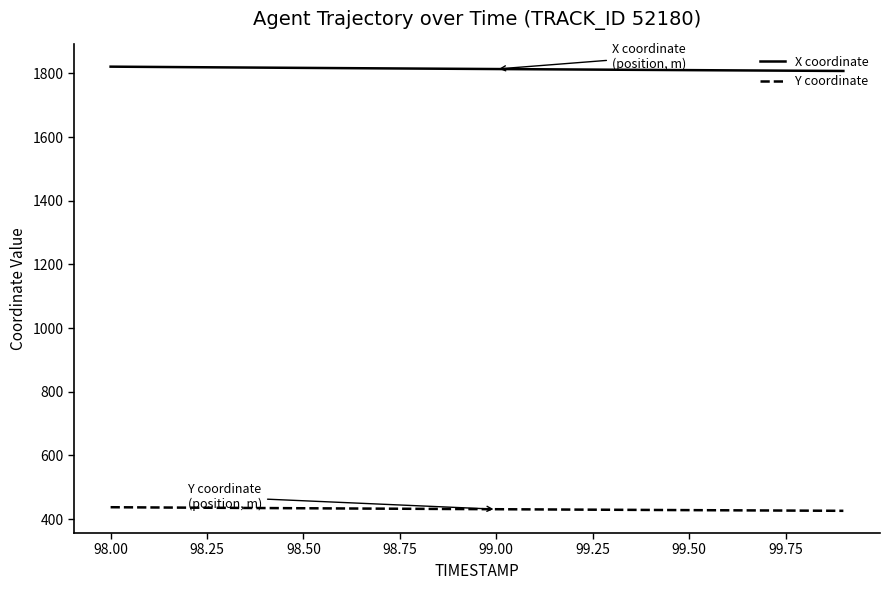

True or false: X coordinate and Y coordinate cross at least once.

False